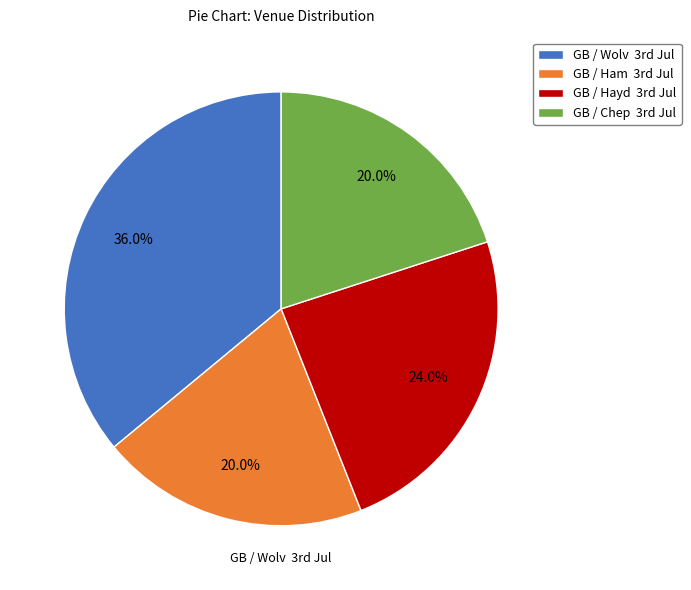

Count the number of slices in the pie.

4